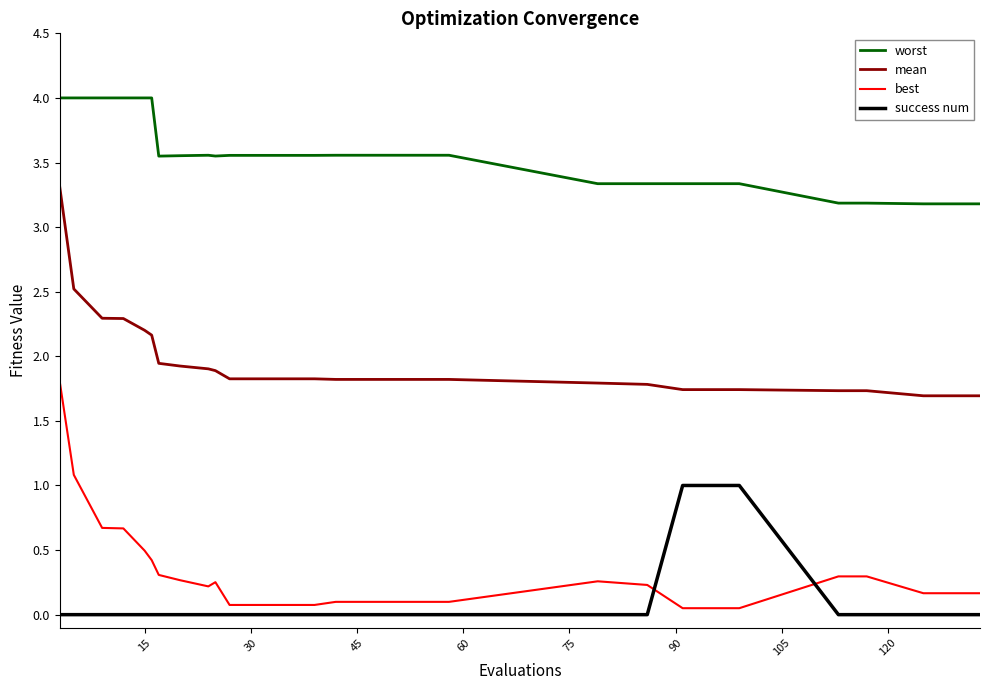

What is the difference between the maximum and minimum values in the success num series?

1.0